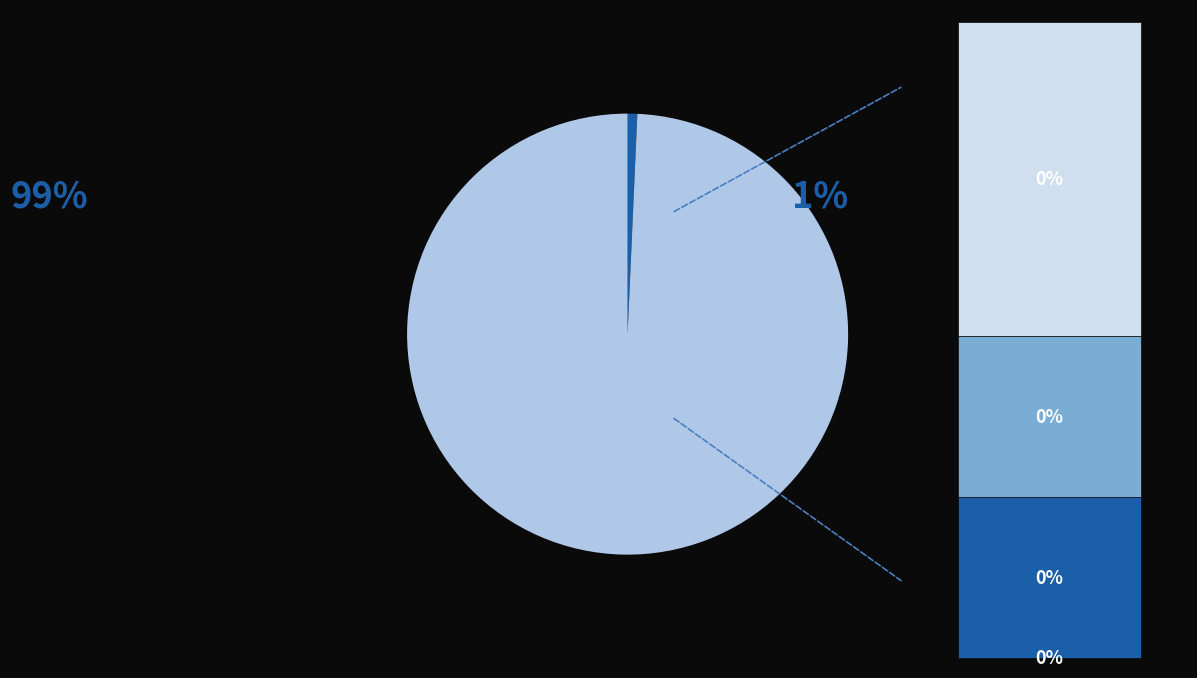

To the nearest percent, what is the average slice percentage?

20%